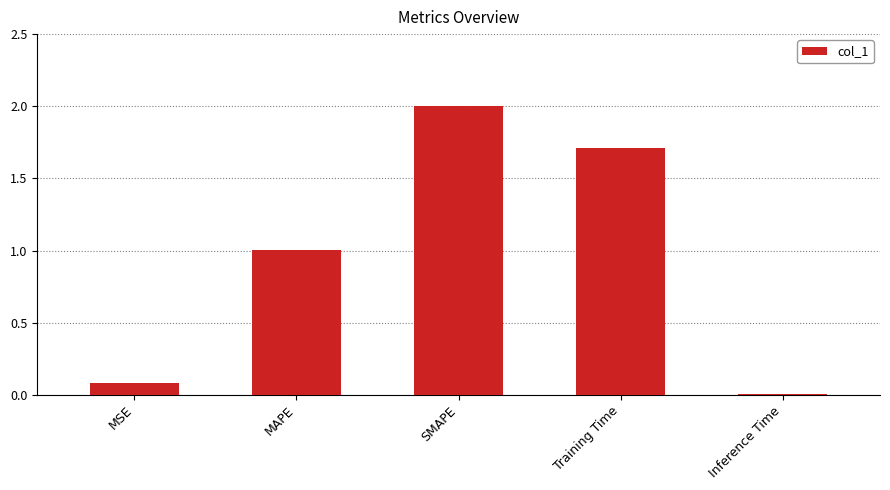

Between SMAPE and Training Time, which is larger?

SMAPE